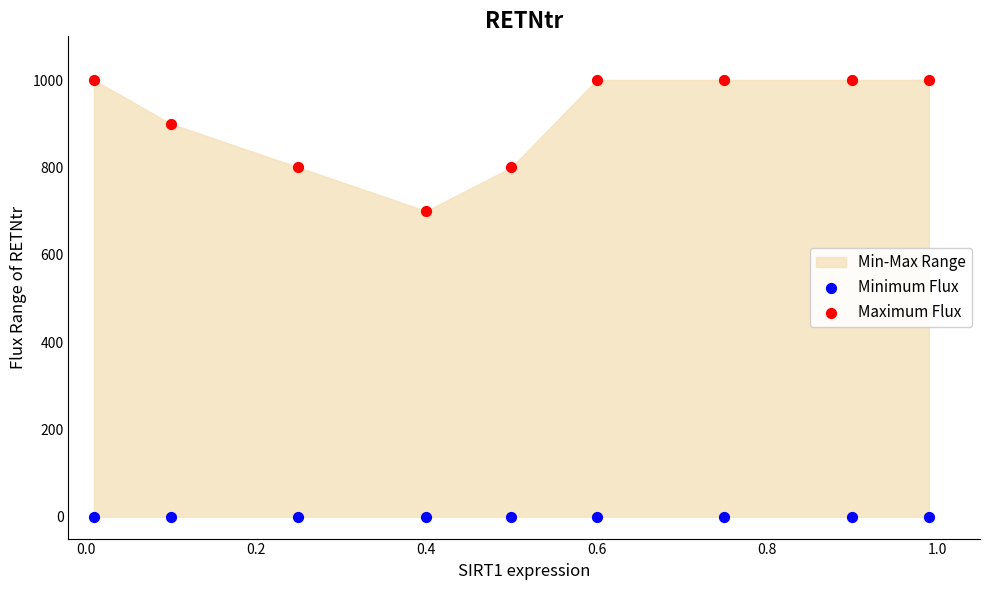

Which series contains the highest Y value?

Maximum Flux